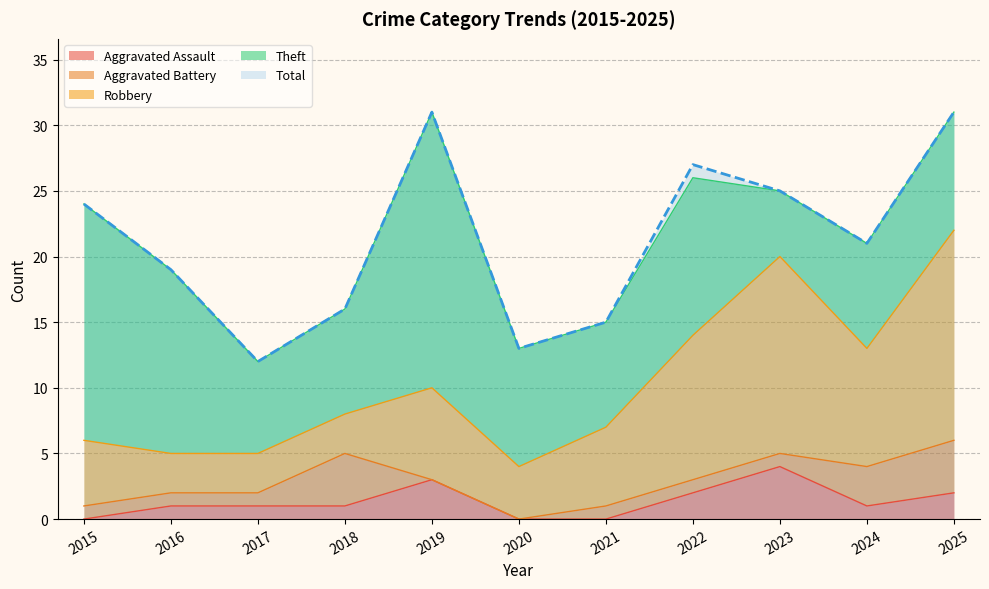

What is the maximum value shown in the chart?

31